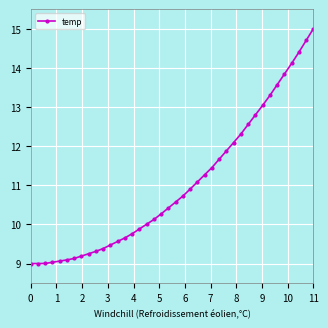

What is the minimum value shown in the chart?

9.0